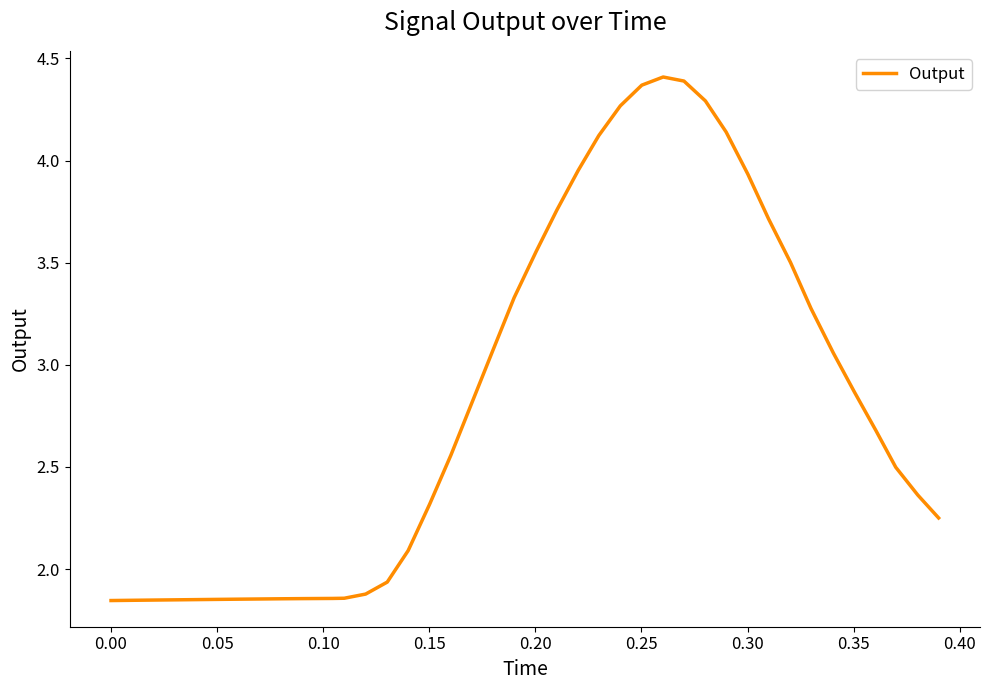

Reading left to right, list all the values displayed in this chart.

1.8	1.8	1.8	1.8	1.9	1.9	1.9	1.9	1.9	1.9	1.9	1.9	1.9	1.9	2.1	2.3	2.6	2.8	3.1	3.3	3.6	3.8	4.0	4.1	4.3	4.4	4.4	4.4	4.3	4.1	3.9	3.7	3.5	3.3	3.1	2.9	2.7	2.5	2.4	2.3